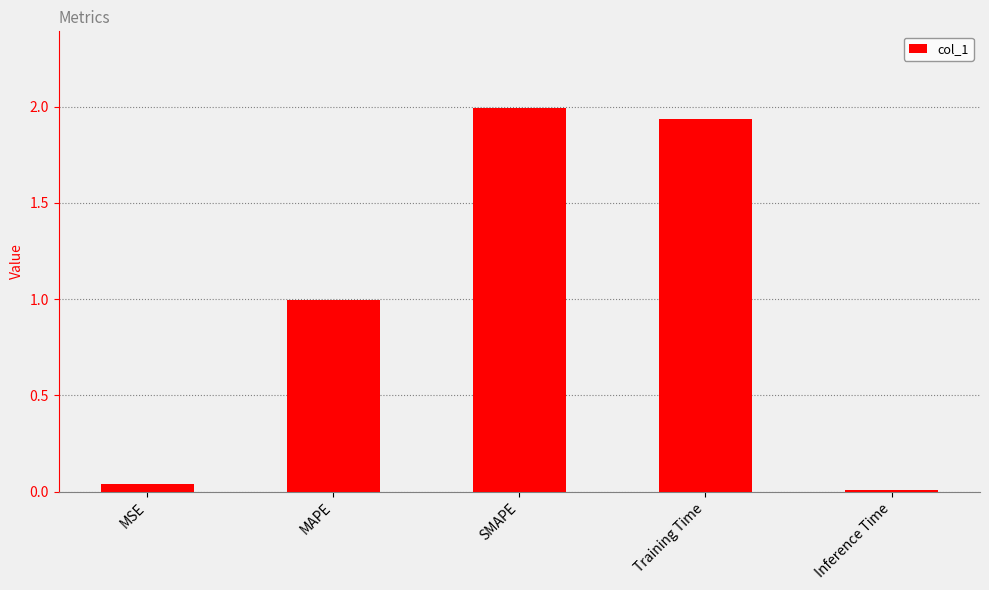

Does the chart contain any negative values?

No